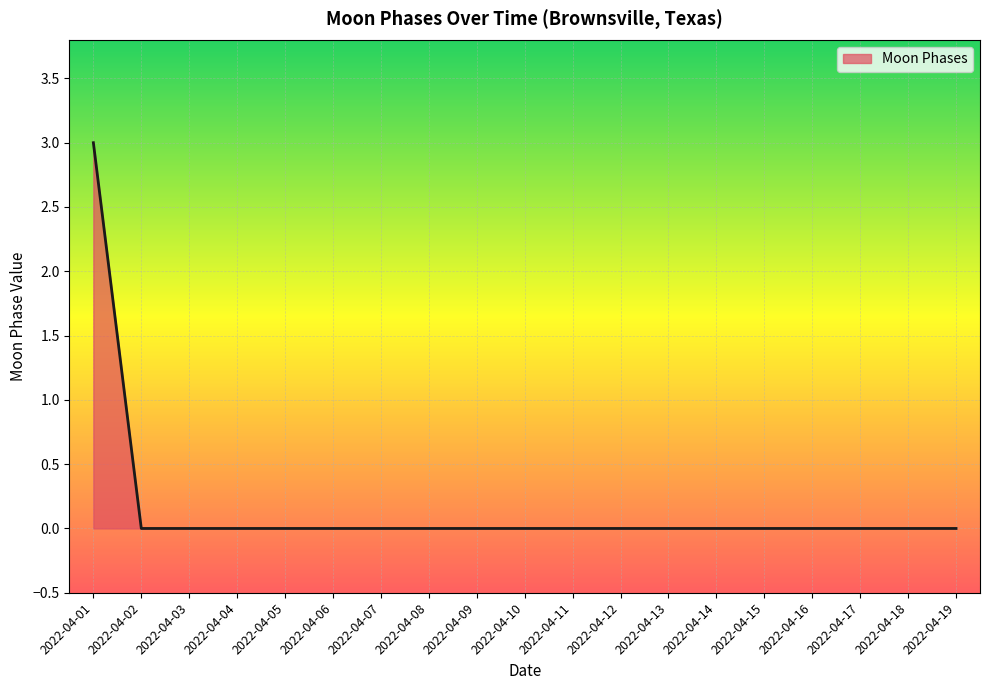

How many lines are shown in the chart?

1